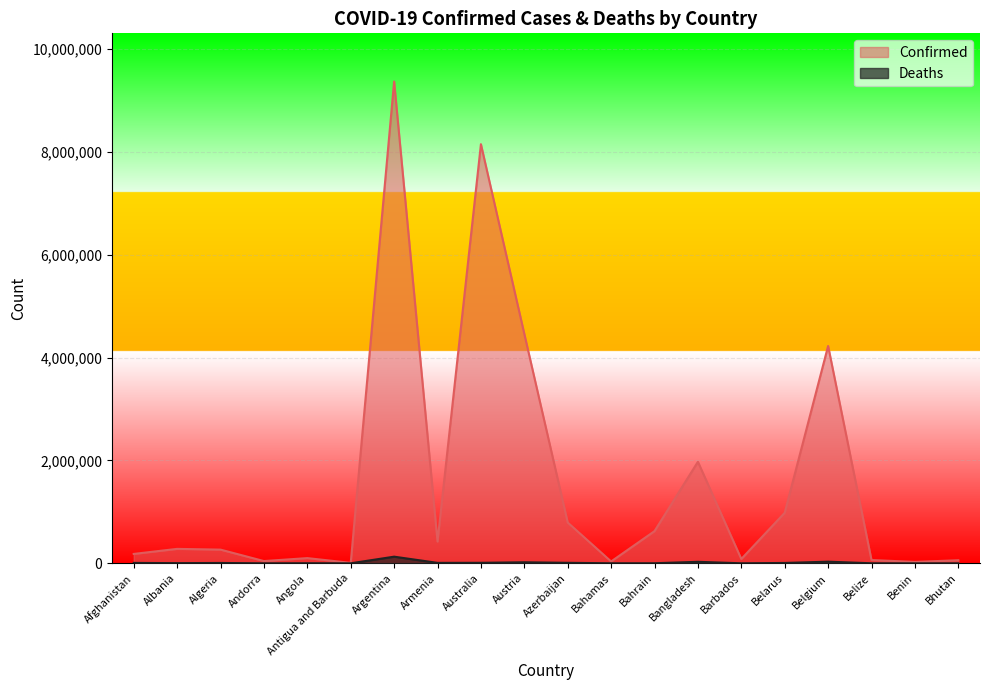

Between Bahrain and Belgium, which series saw the biggest shift?

Confirmed